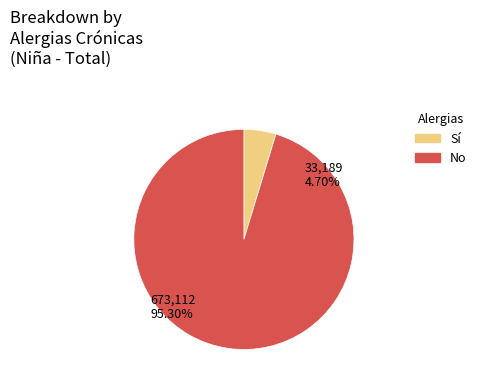

Count the number of slices in the pie.

2